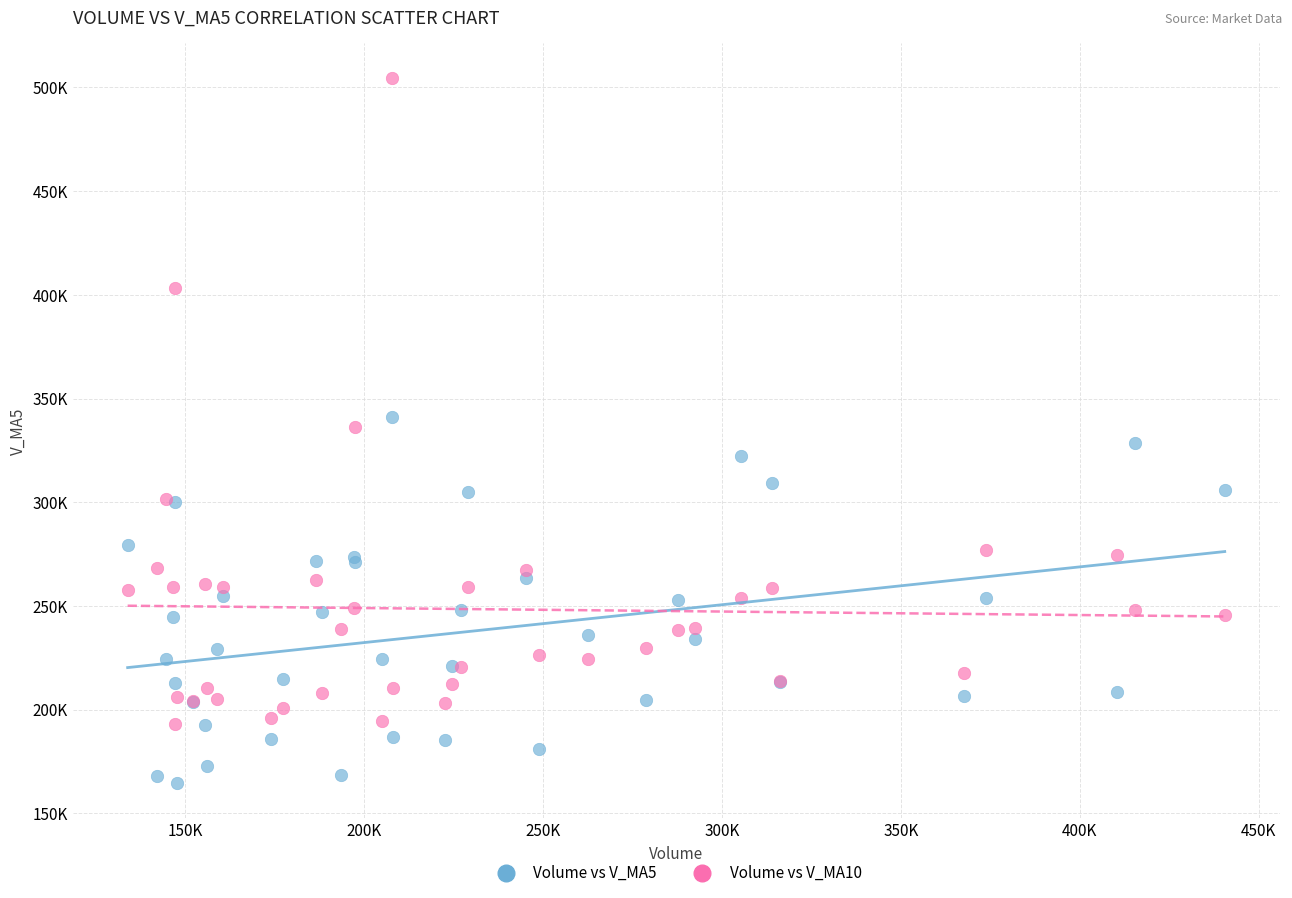

Which series reaches the maximum Y coordinate?

Volume vs V_MA10